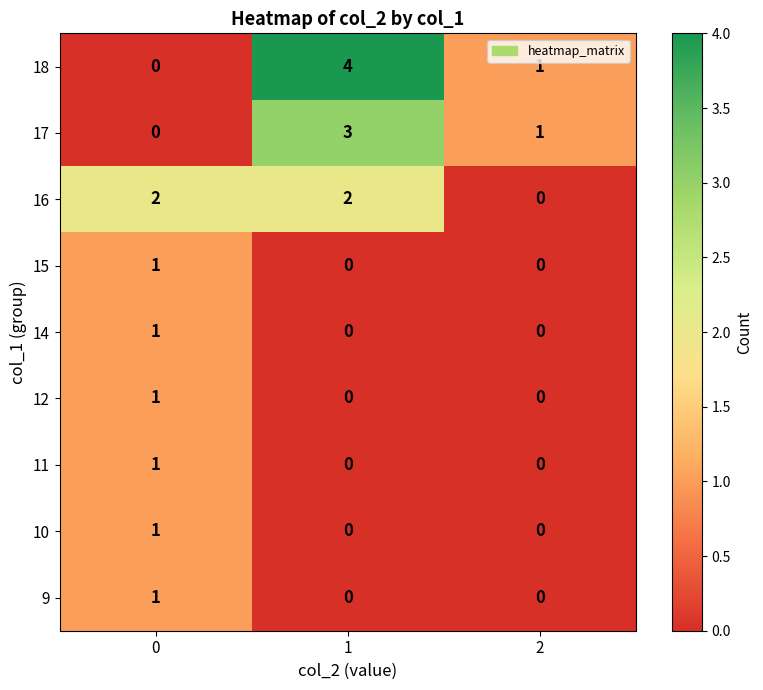

What is the spread (max minus min) of values at 0?

2